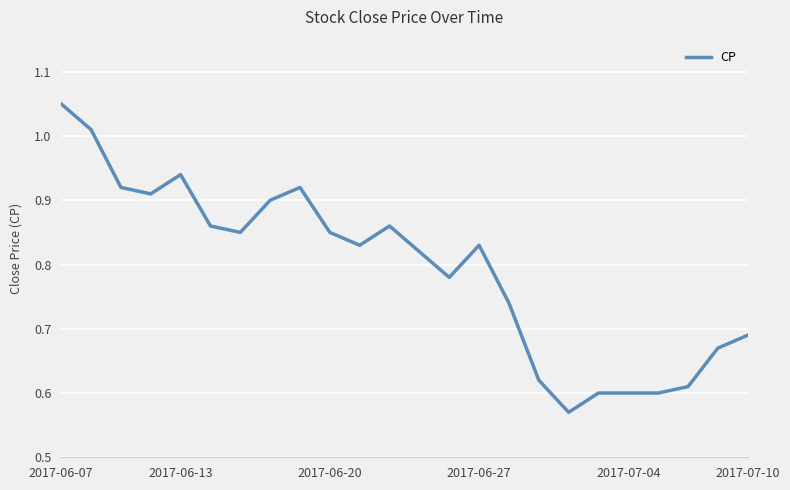

What is the difference between the maximum and minimum values?

0.5